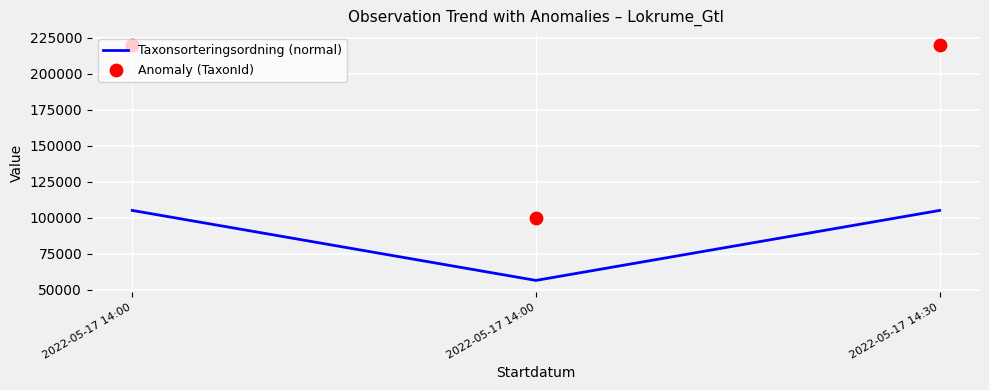

Which series reaches the maximum Y coordinate?

Anomaly (TaxonId)